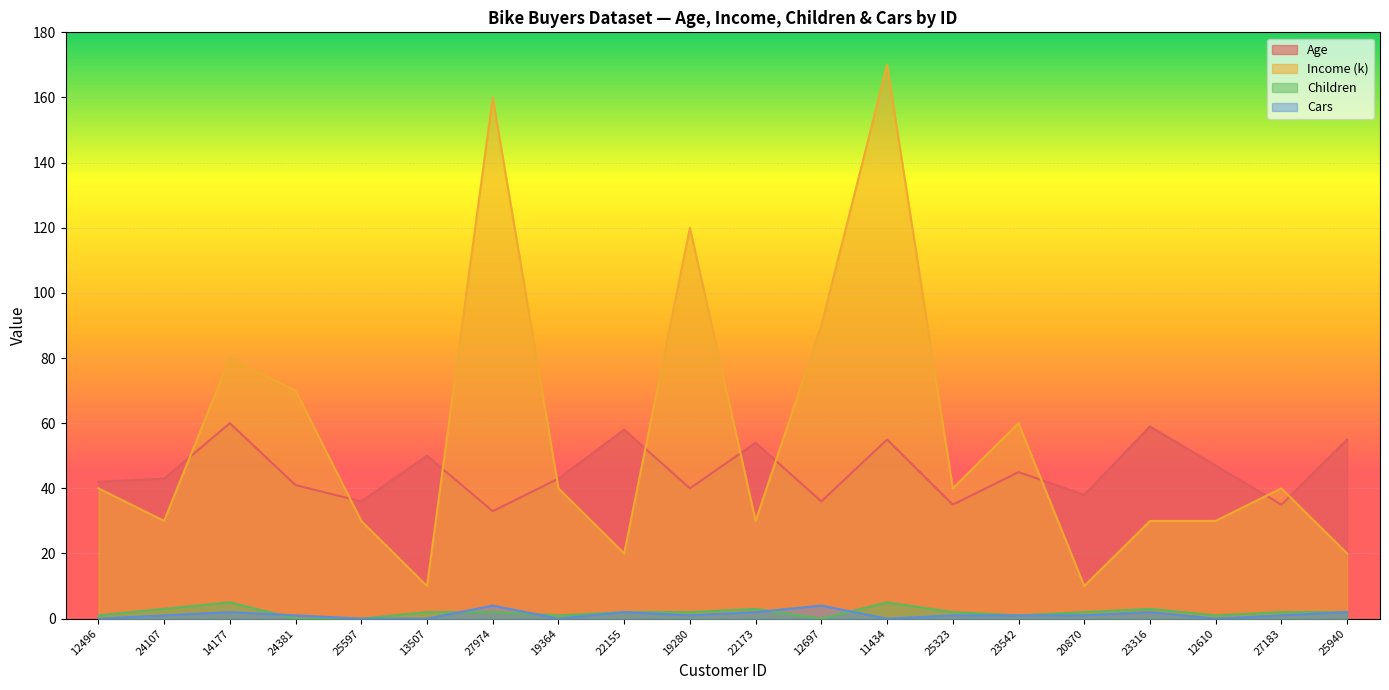

Count the Children values in the range 1 to 3.

15